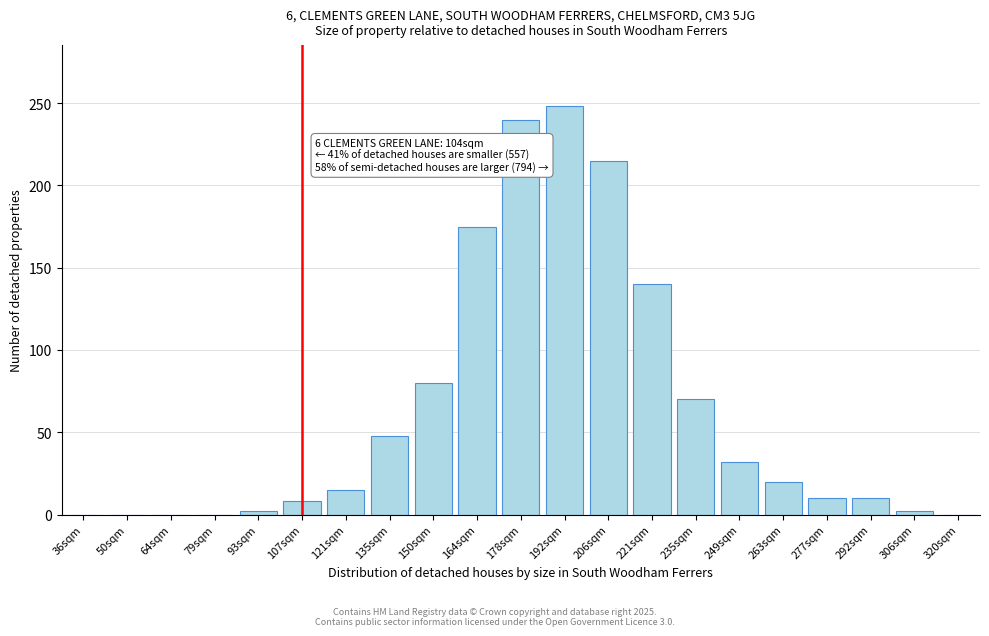

Reading left to right, list all the values displayed in this chart.

36sqm=0	50sqm=0	64sqm=0	79sqm=0	93sqm=2	107sqm=8	121sqm=15	135sqm=48	150sqm=80	164sqm=175	178sqm=240	192sqm=248	206sqm=215	221sqm=140	235sqm=70	249sqm=32	263sqm=20	277sqm=10	292sqm=10	306sqm=2	320sqm=0